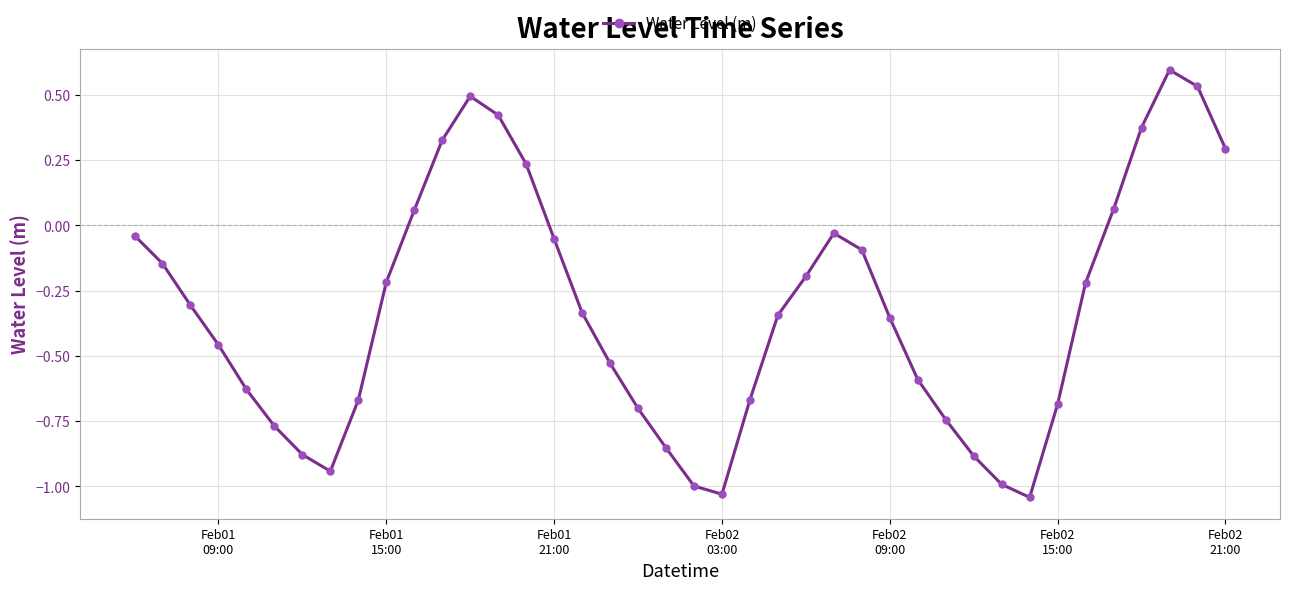

What is the difference between the maximum and second lowest values?

1.6